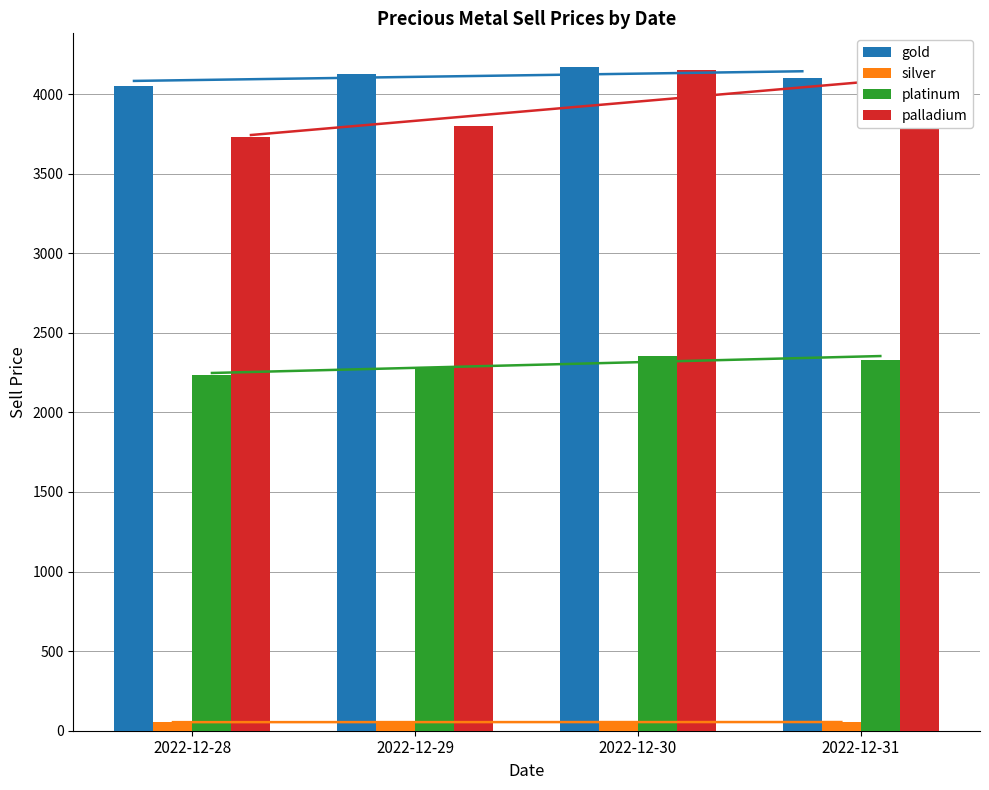

At which category is the sum across all series the highest?

2022-12-30